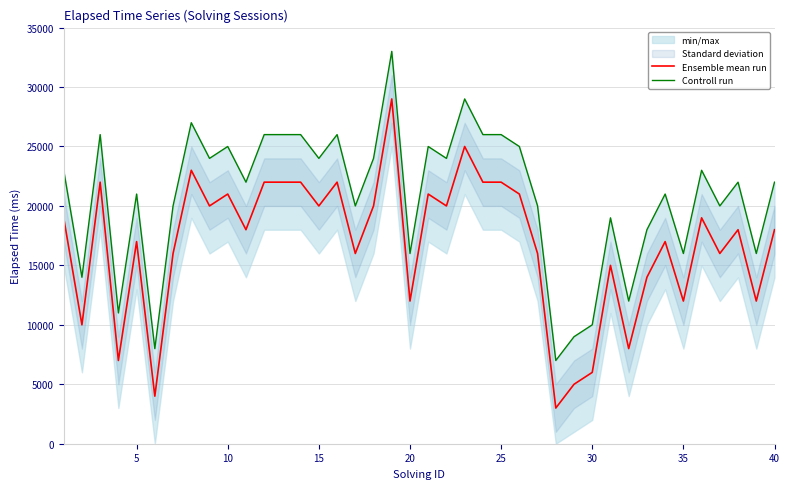

What is the total value across all series at 40?

44000